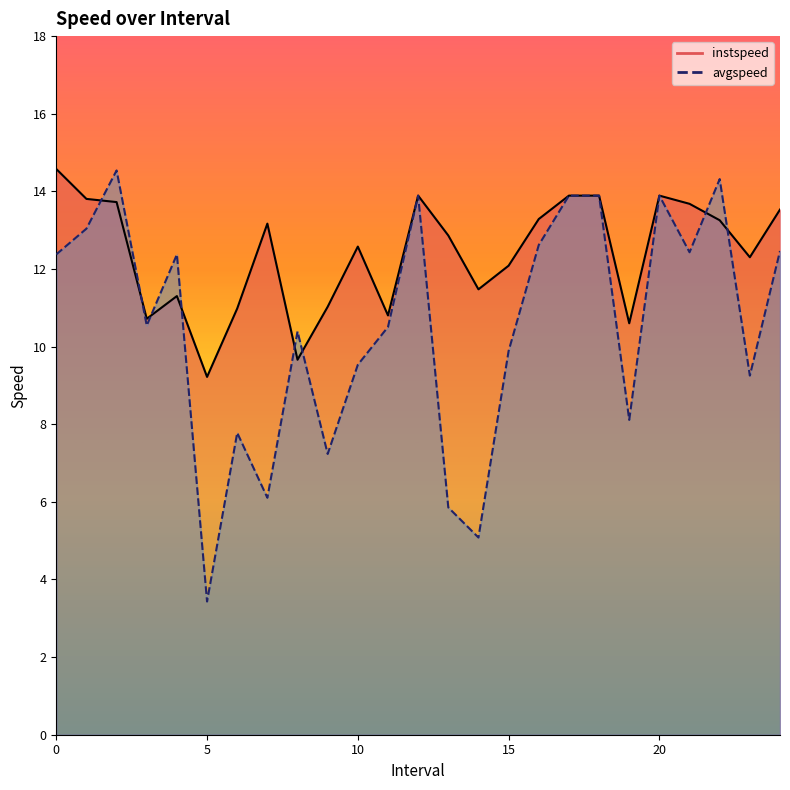

True or false: avgspeed has a value of 4.9 at 24.0.

False